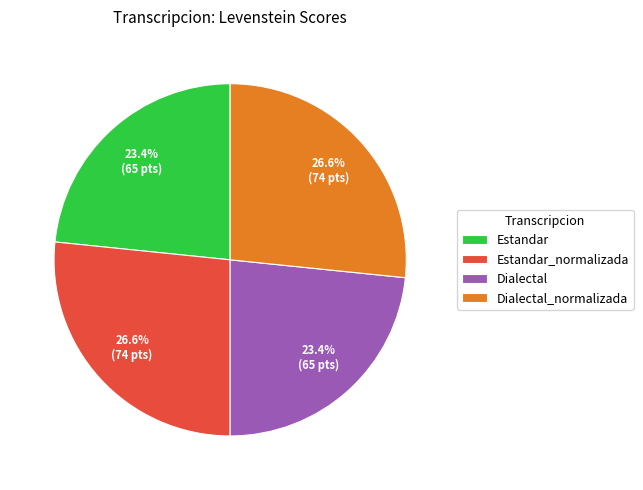

What is the total percentage of Estandar and Estandar_normalizada?

50.0%